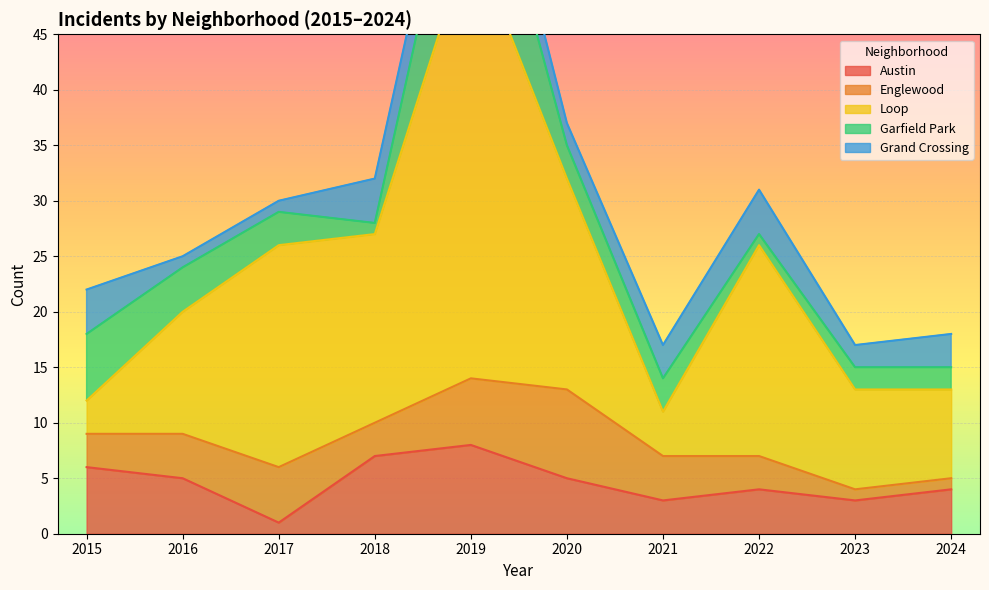

How many lines are shown in the chart?

5